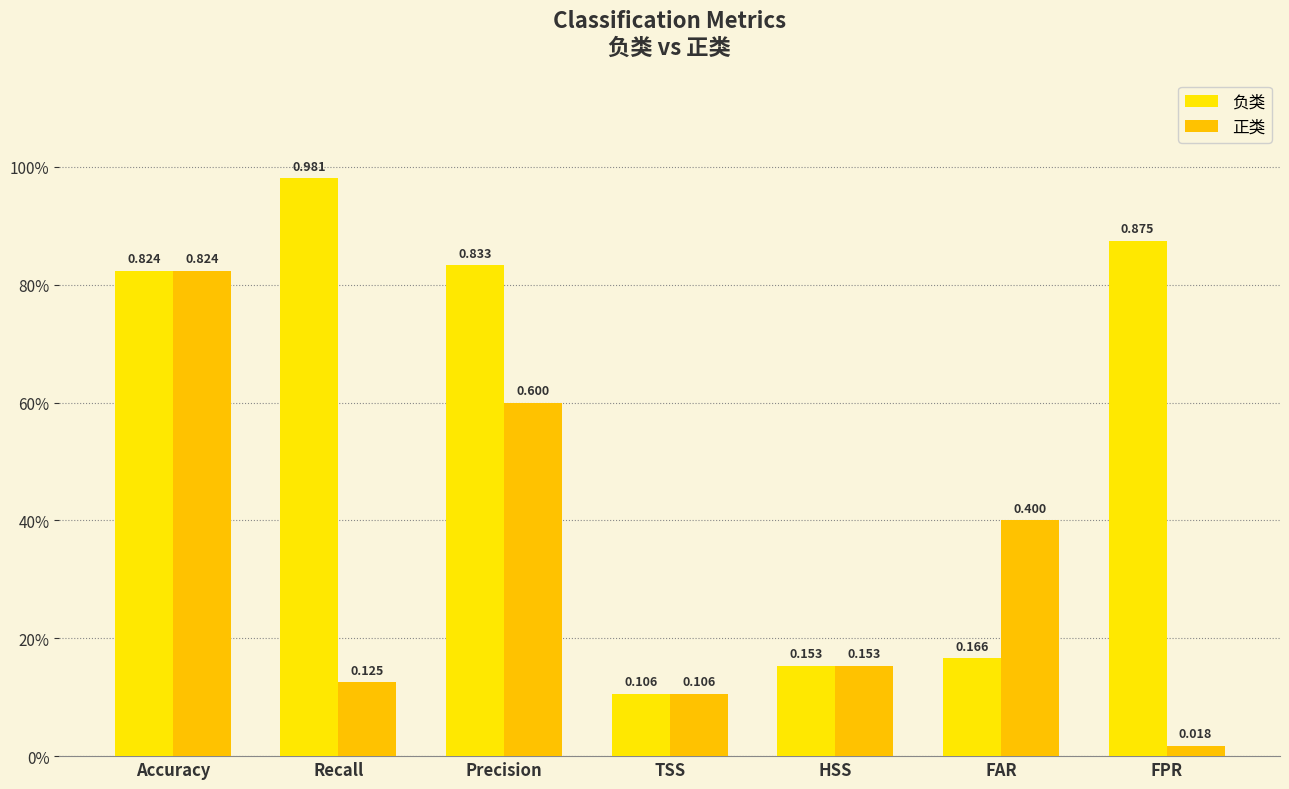

What is the difference between the highest and lowest values at Recall?

0.9